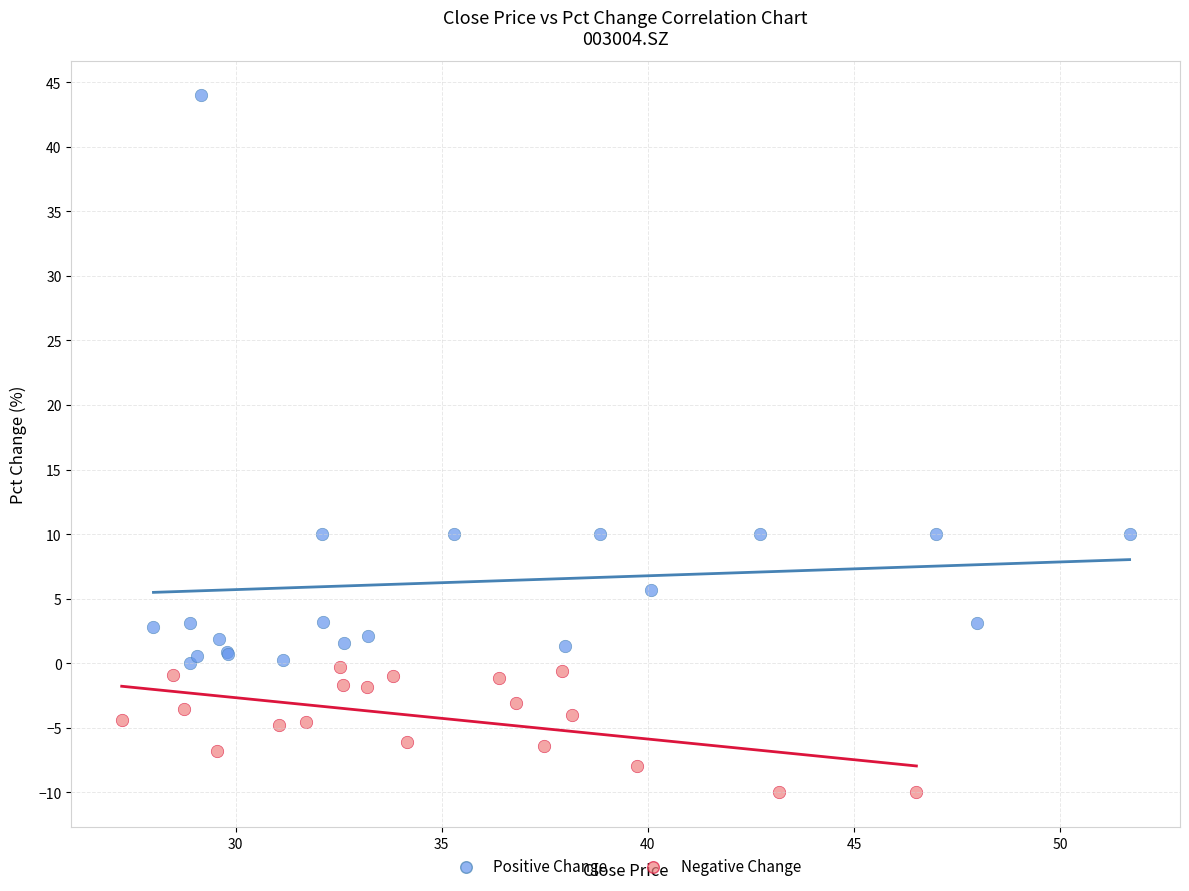

Which series has the largest Y range (max minus min)?

Positive Change